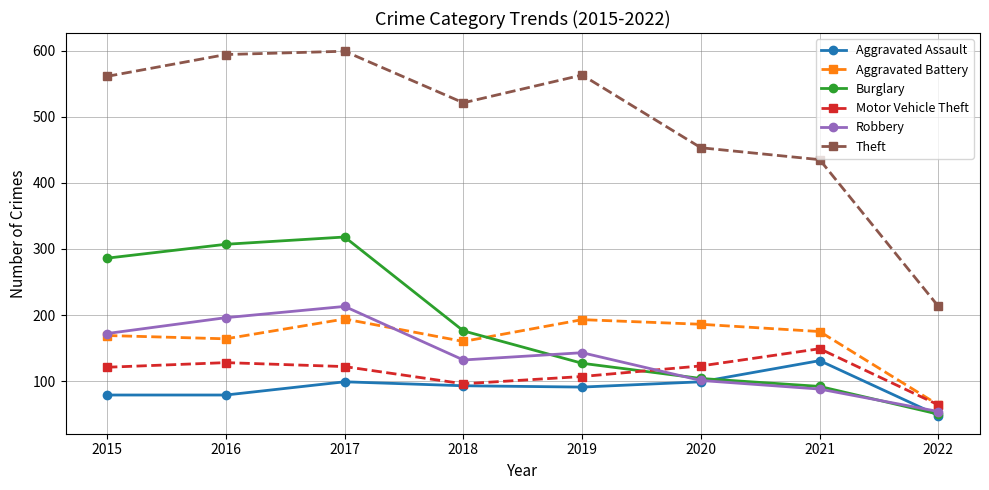

How many lines are shown in the chart?

6